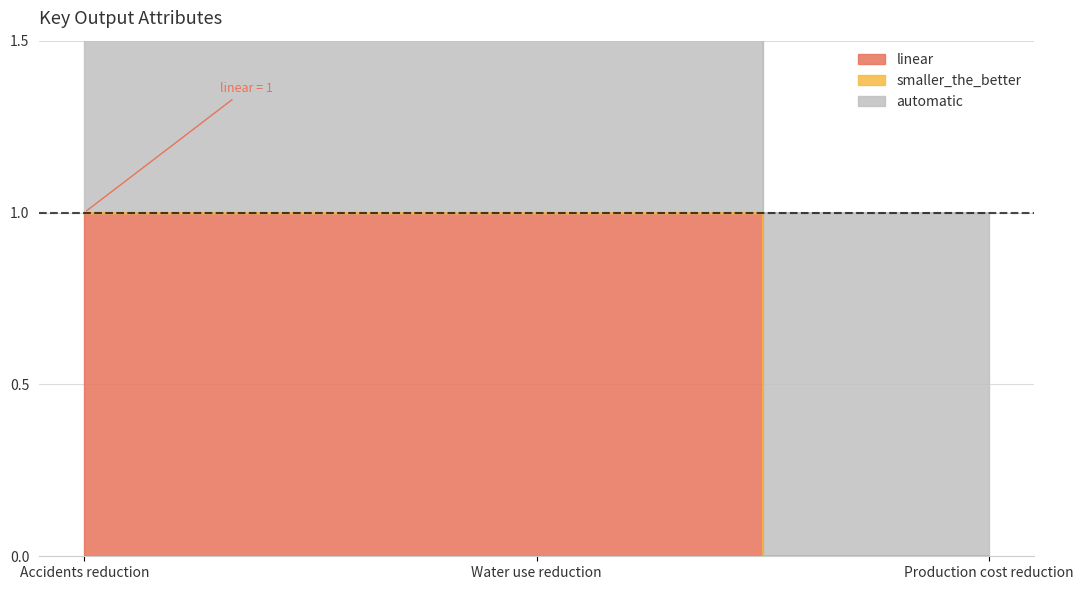

What is the label of the 1st point from the left?

Accidents reduction